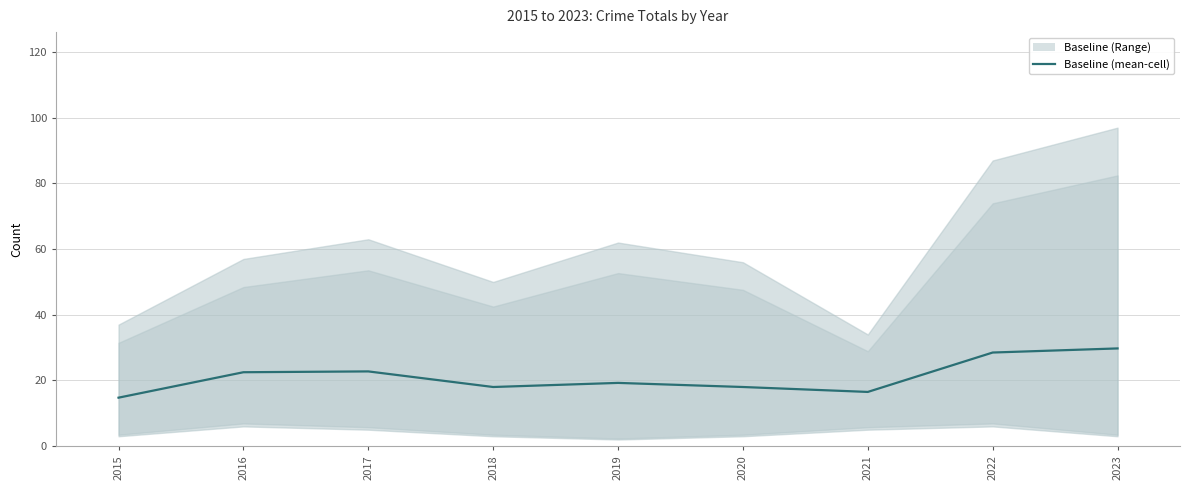

Reading left to right, what are all the values shown in this chart?

2015=14.8	2016=22.5	2017=22.8	2018=18.0	2019=19.2	2020=18.0	2021=16.5	2022=28.5	2023=29.8